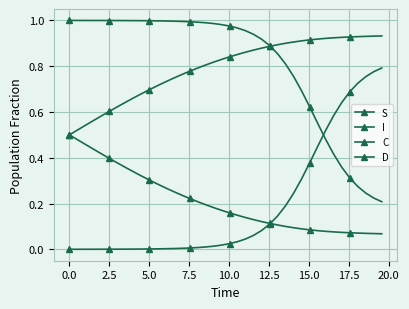

True or false: D and C cross at least once.

False